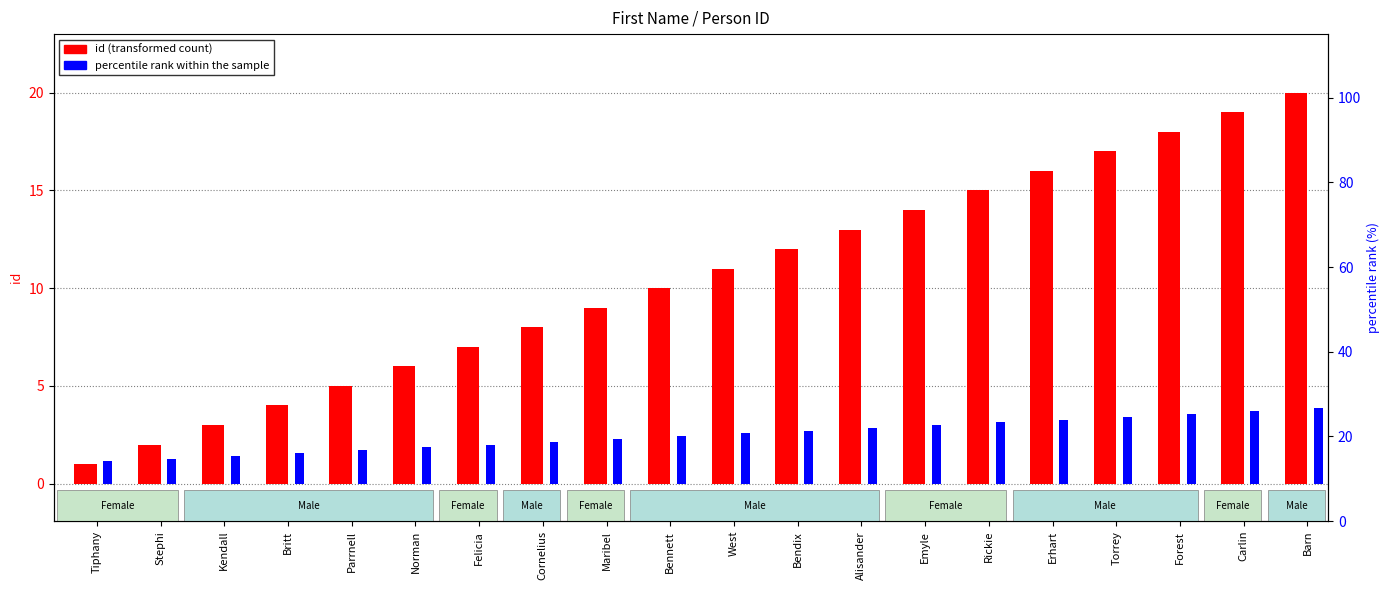

Count the number of categories in the chart.

20